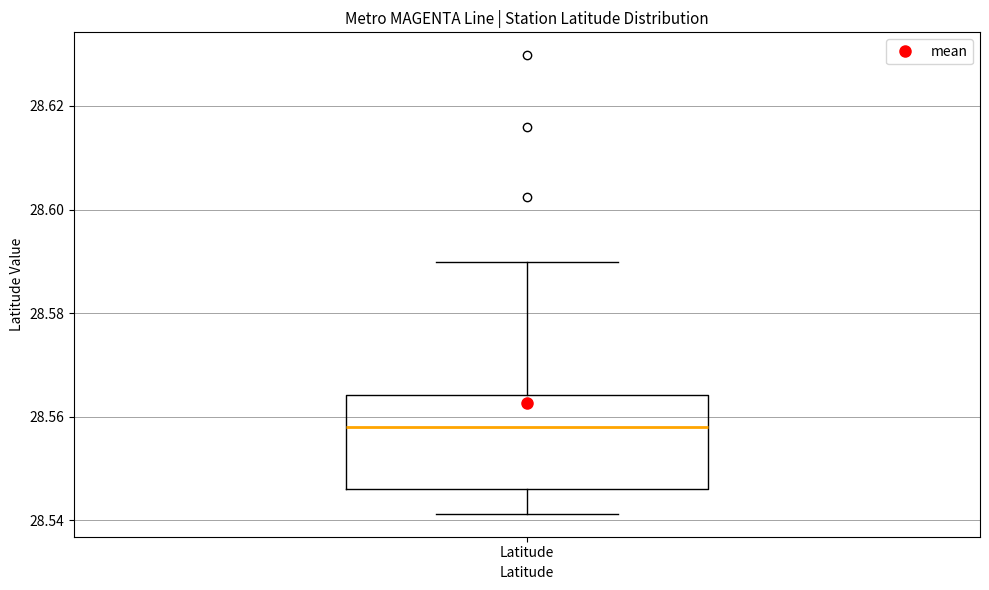

Transcribe this box plot: give where the median line is, the range the box spans, and where the two whiskers end, as read against the y-axis. The values are not printed on the chart, so give them approximately, as read against the axis.

median 28.558, box 28.546 to 28.564, whiskers 28.542 to 28.590